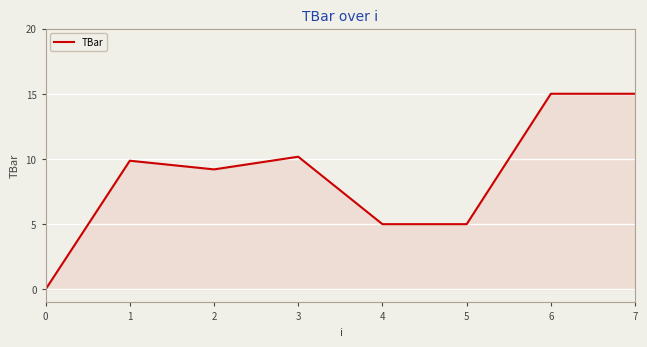

The value at 3 is 3.8. True or false?

False